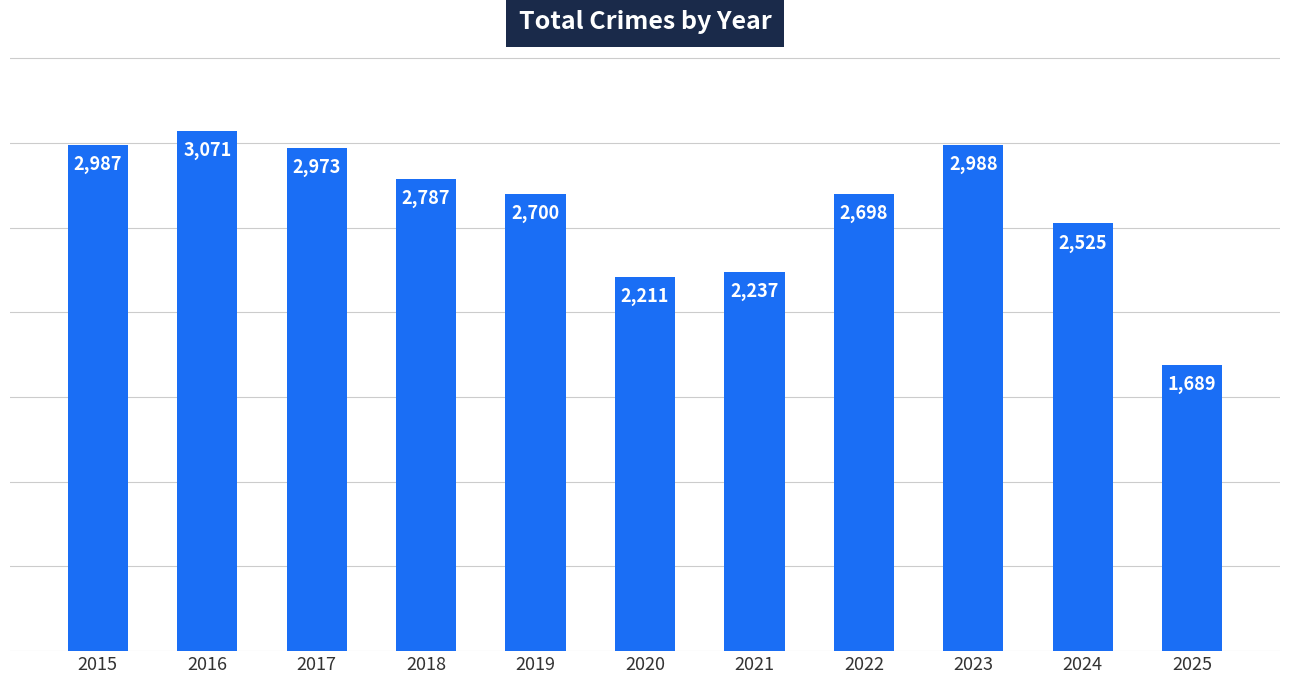

Rank the categories by value from highest to lowest.

2016, 2023, 2015, 2017, 2018, 2019, 2022, 2024, 2021, 2020, 2025